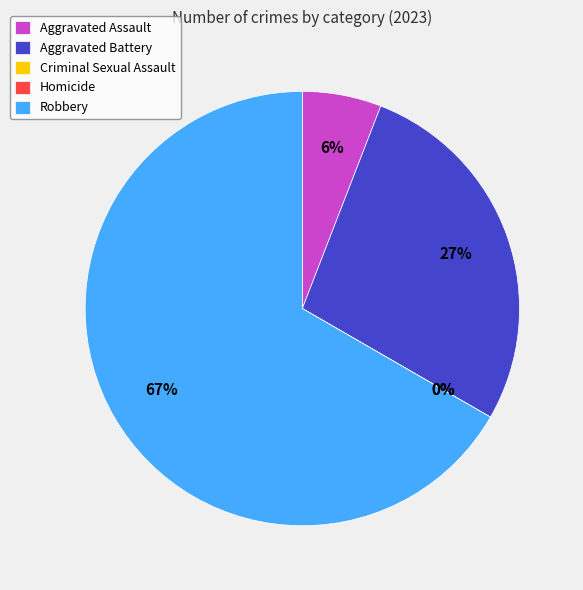

To the nearest percent, what percentage of the pie is Aggravated Battery?

27%